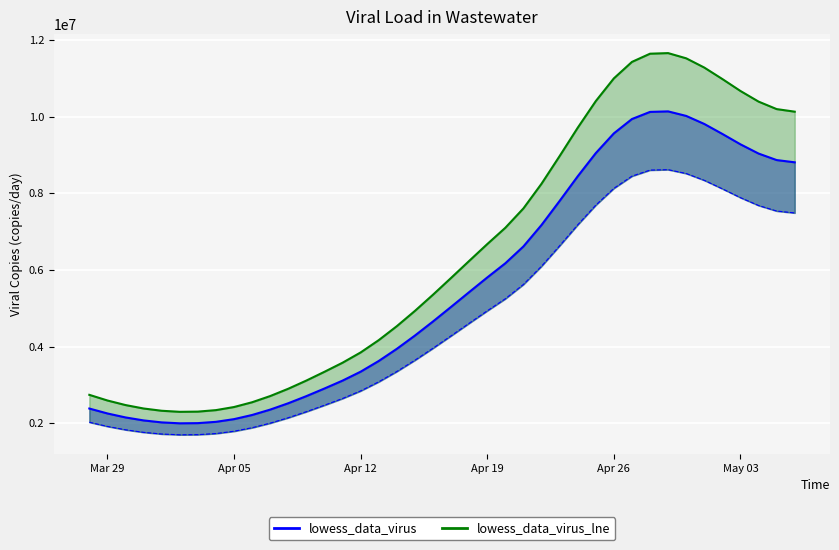

What is the value of the lowess_data_virus point at the 35th from the left?

9811614.9